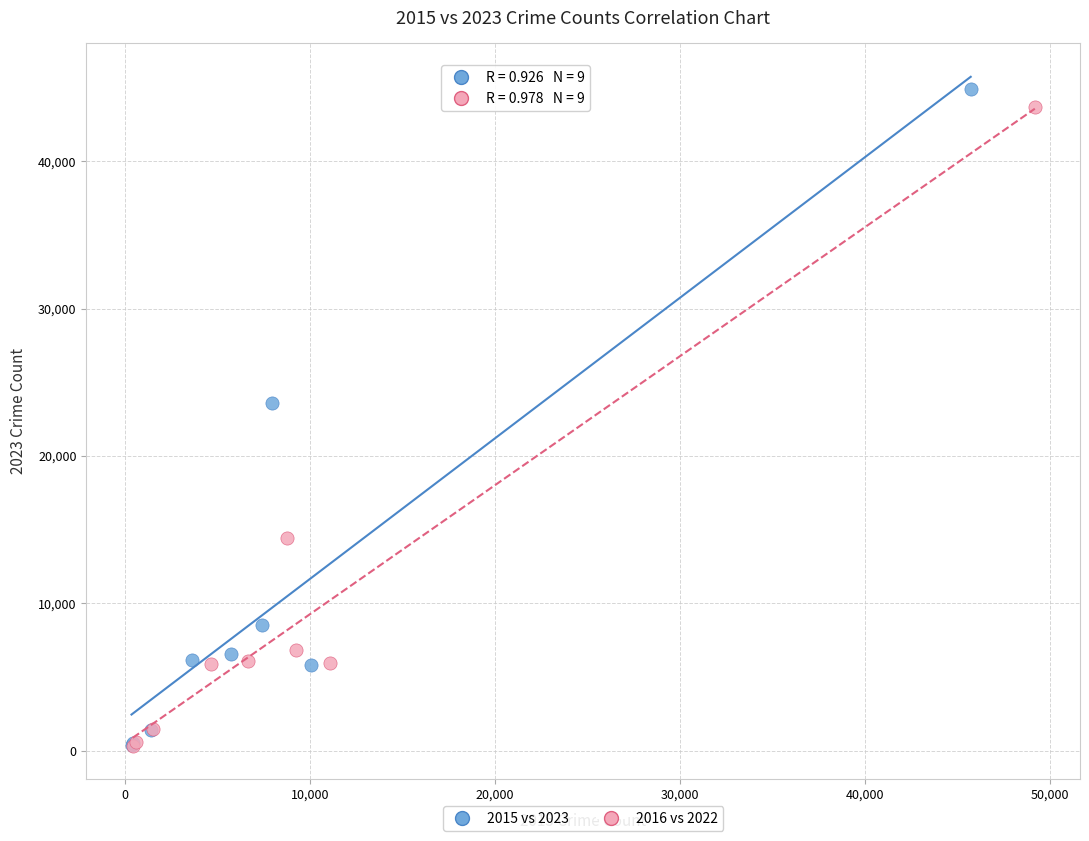

What are all the series names shown in the legend?

2015 vs 2023, 2016 vs 2022